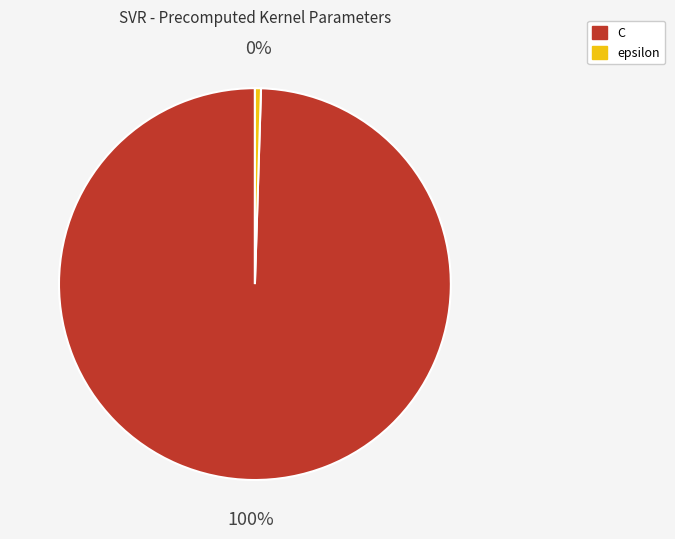

Does epsilon represent more than half of the total?

No